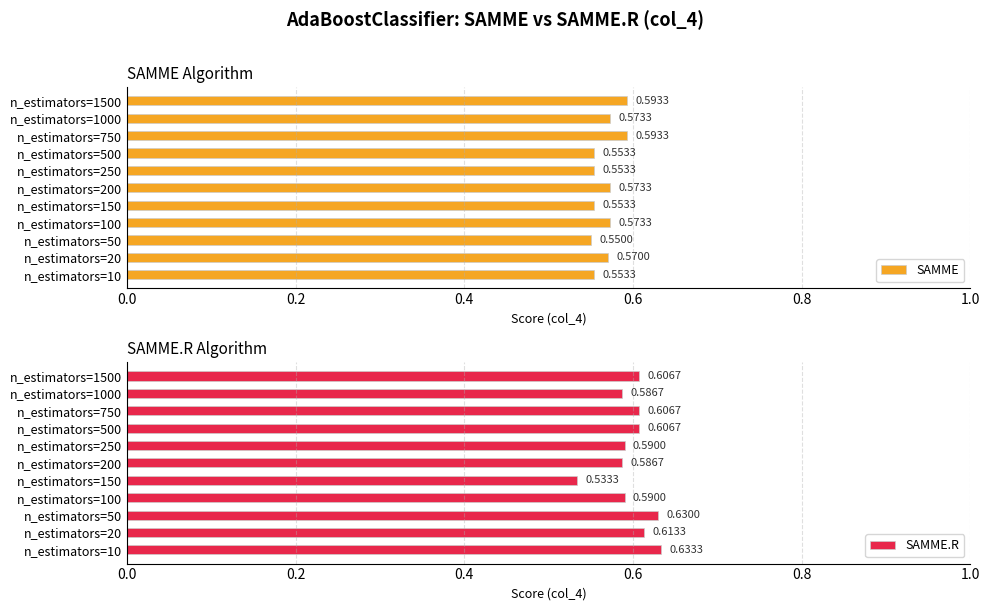

Which series changed the most between n_estimators=250 and n_estimators=1000?

SAMME